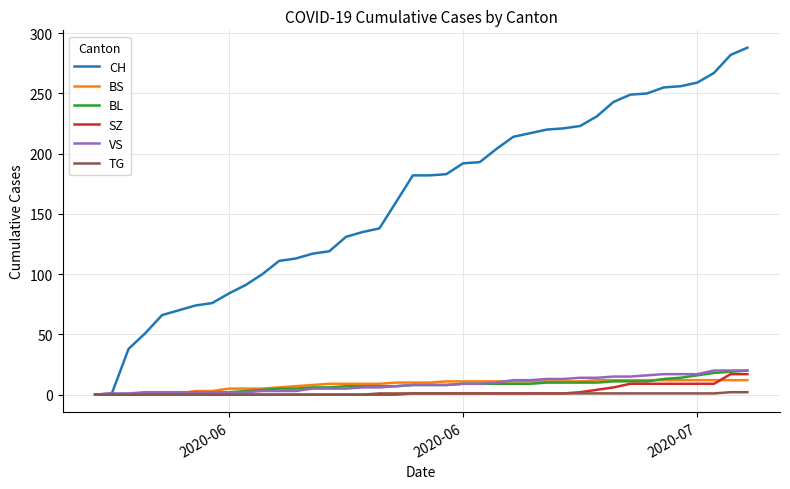

Which series has the widest spread of values?

CH